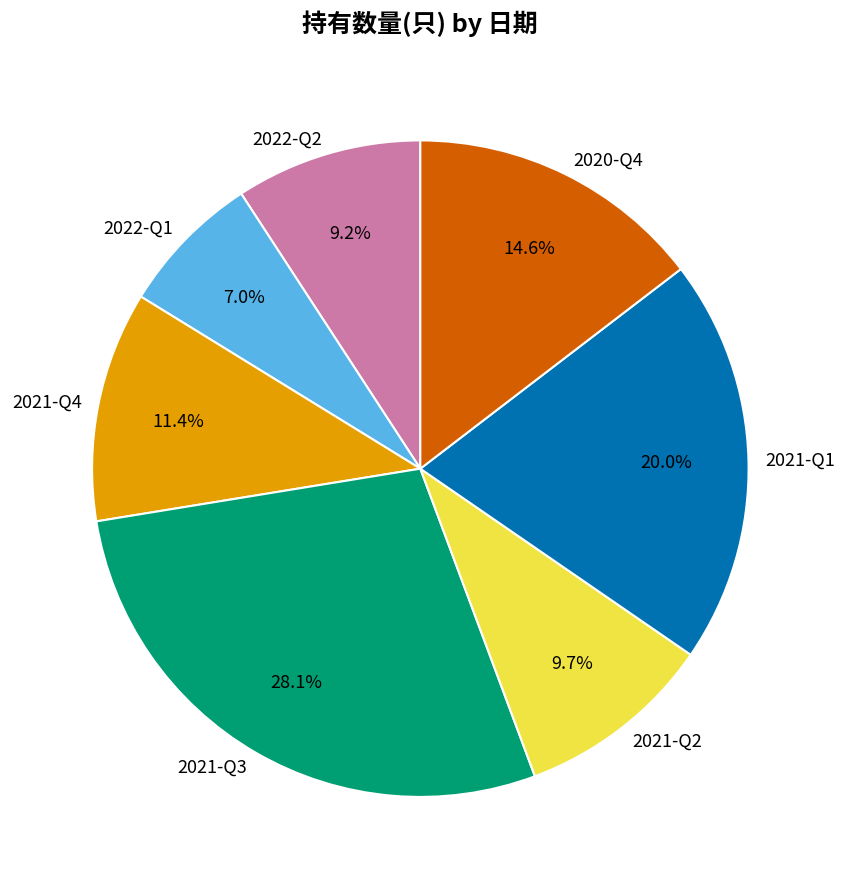

Rank the categories by value from highest to lowest.

2021-Q3, 2021-Q1, 2020-Q4, 2021-Q4, 2021-Q2, 2022-Q2, 2022-Q1